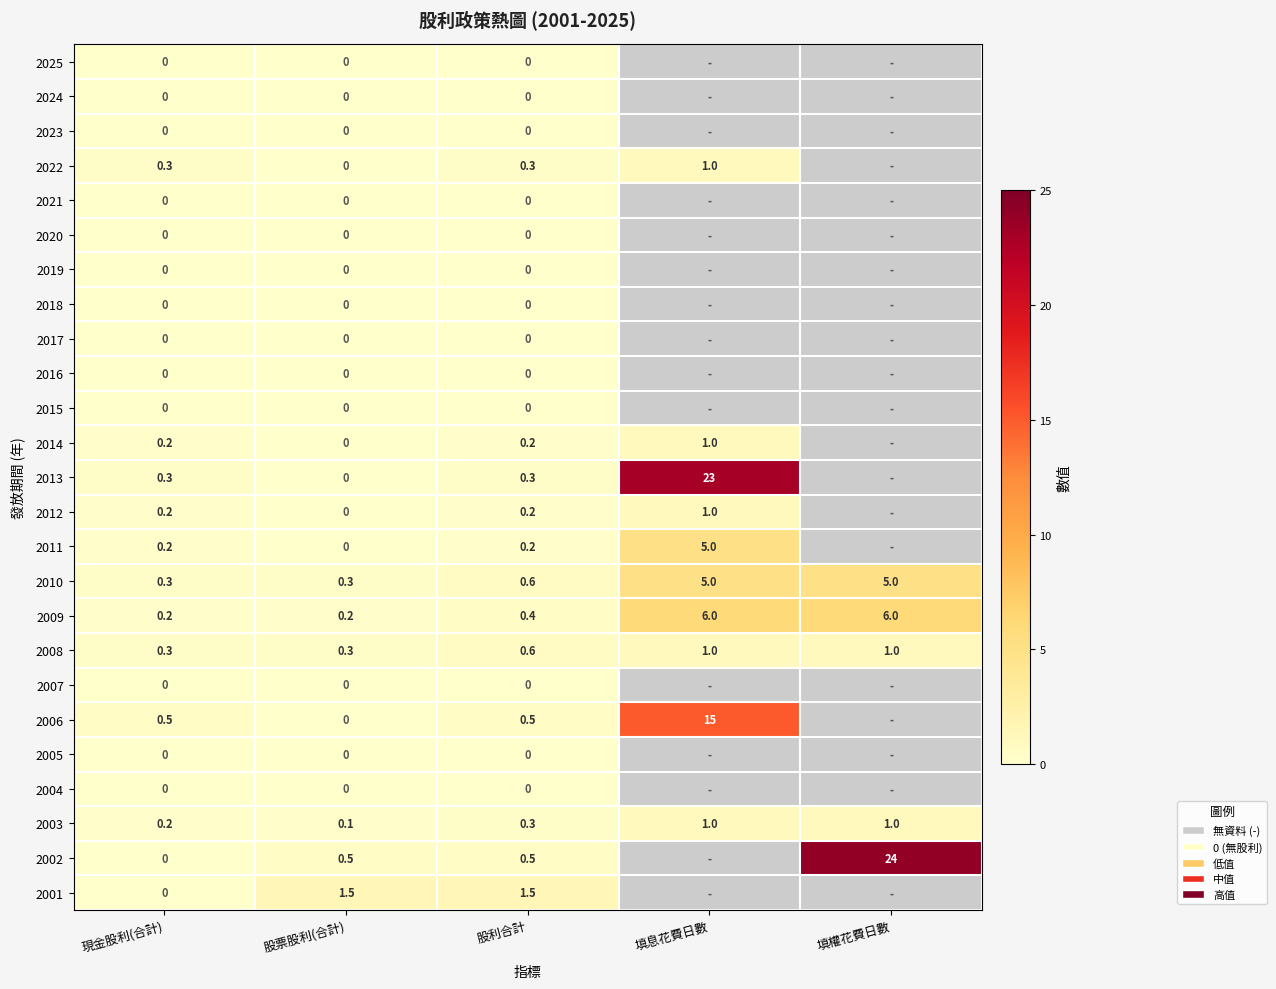

What is the maximum value shown in the chart?

24.0